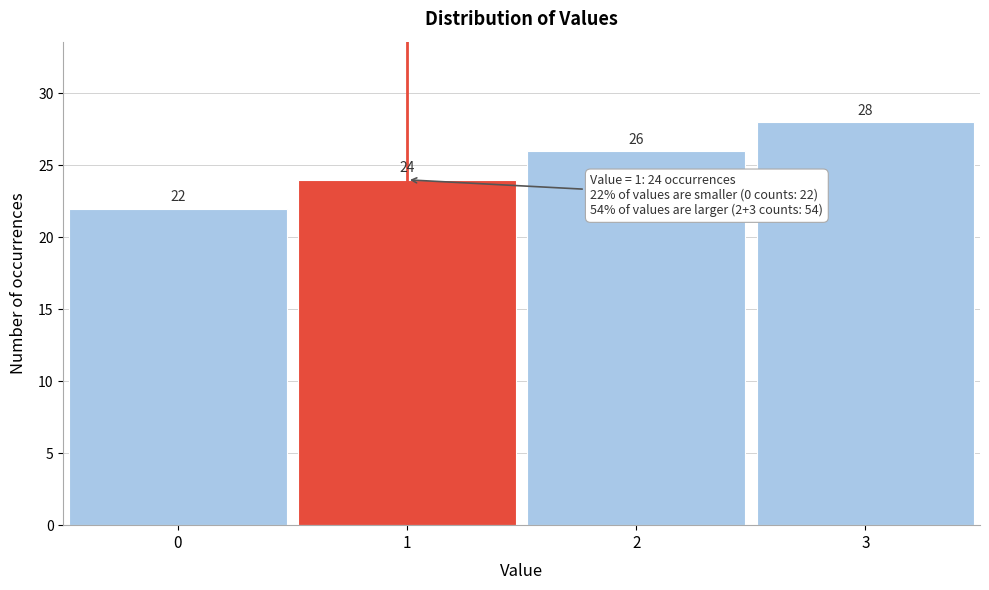

Reading left to right, transcribe all the data shown in this chart.

0=22	1=24	2=26	3=28